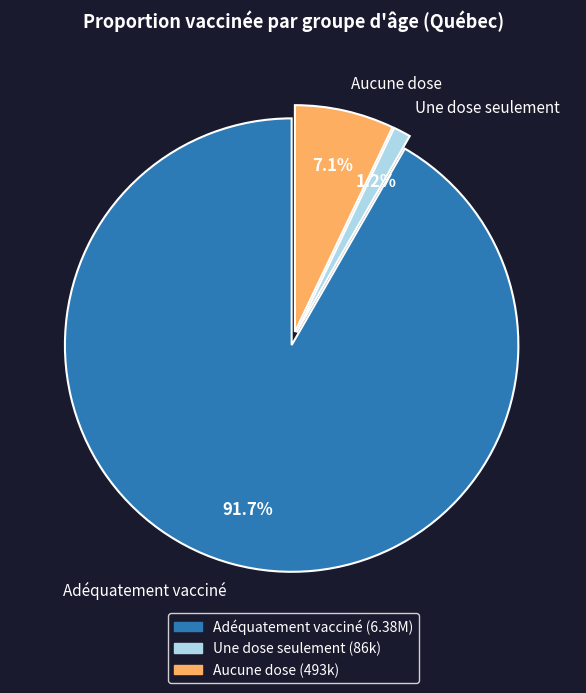

Between Adéquatement vacciné and Une dose seulement, which is larger?

Adéquatement vacciné